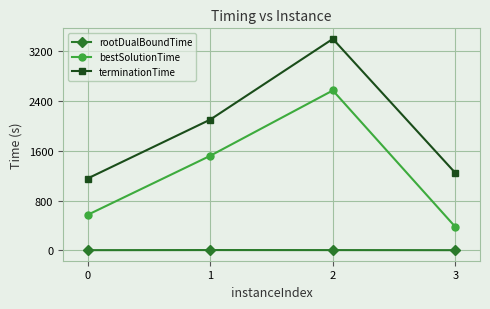

What is the value of the terminationTime point at the 4th from the left?

1241.1